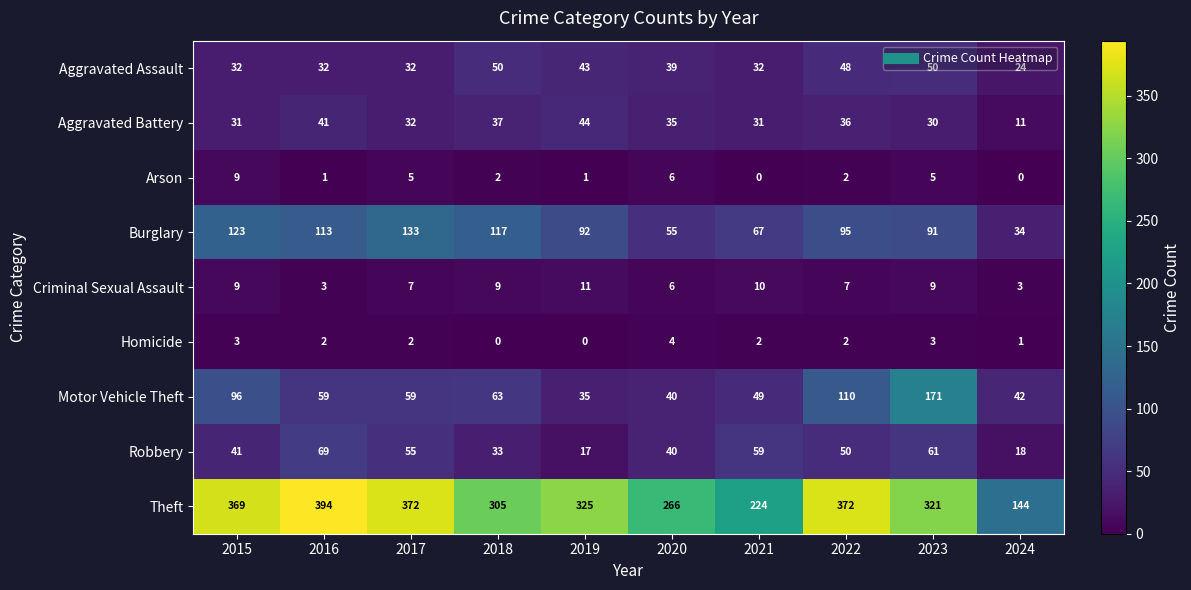

What is the spread (max minus min) of values at 2016?

393